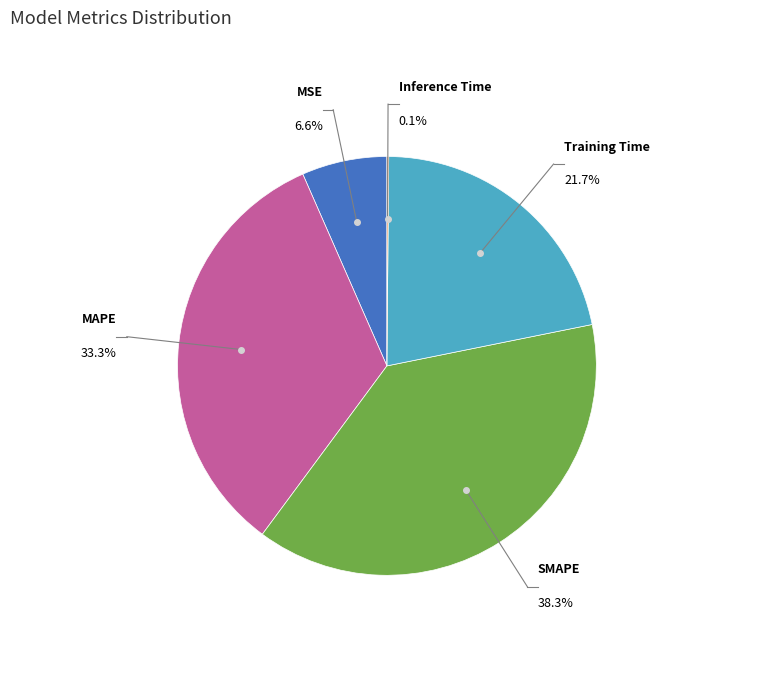

Is it true that Inference Time is 1% of the pie?

False